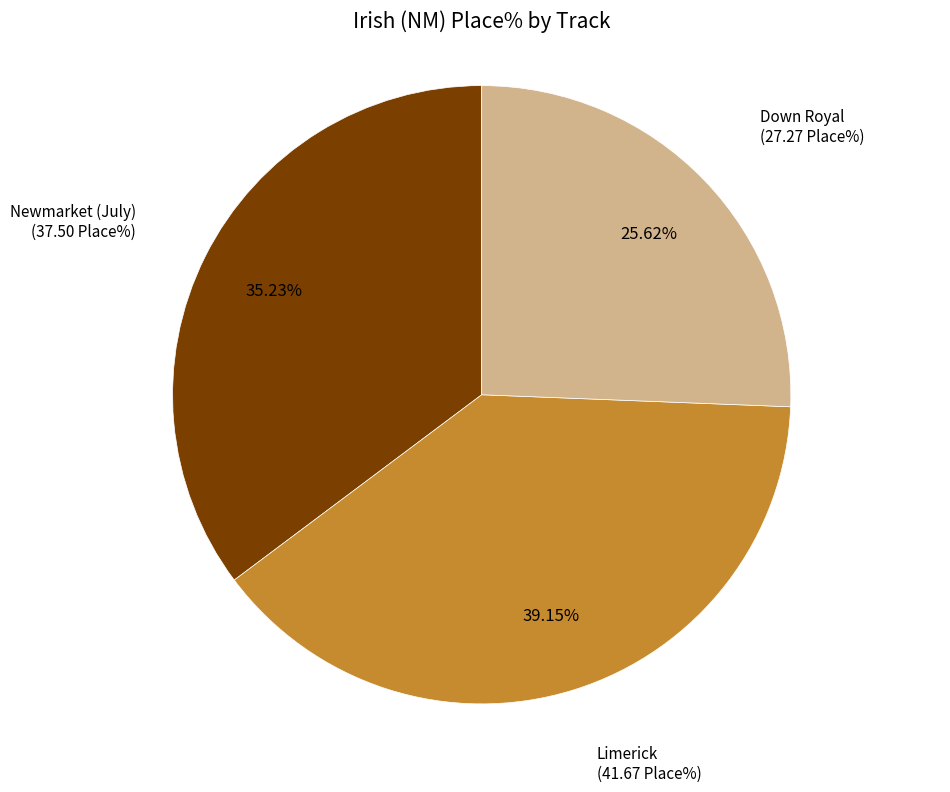

Is there any slice that represents more than half of the pie?

No